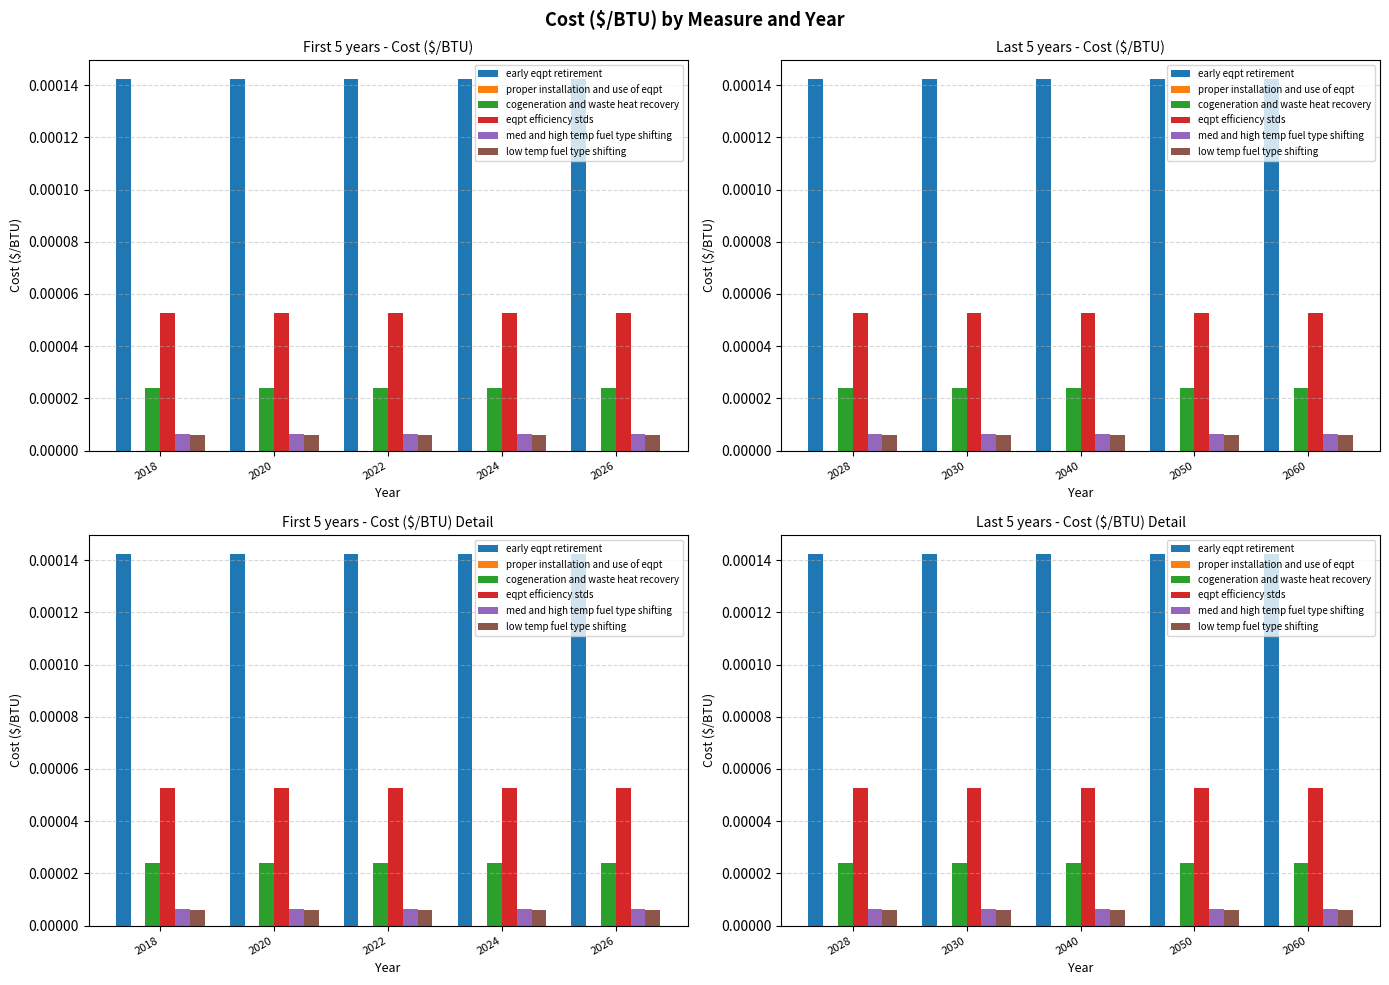

At which label does proper installation and use of eqpt reach its minimum?

2028